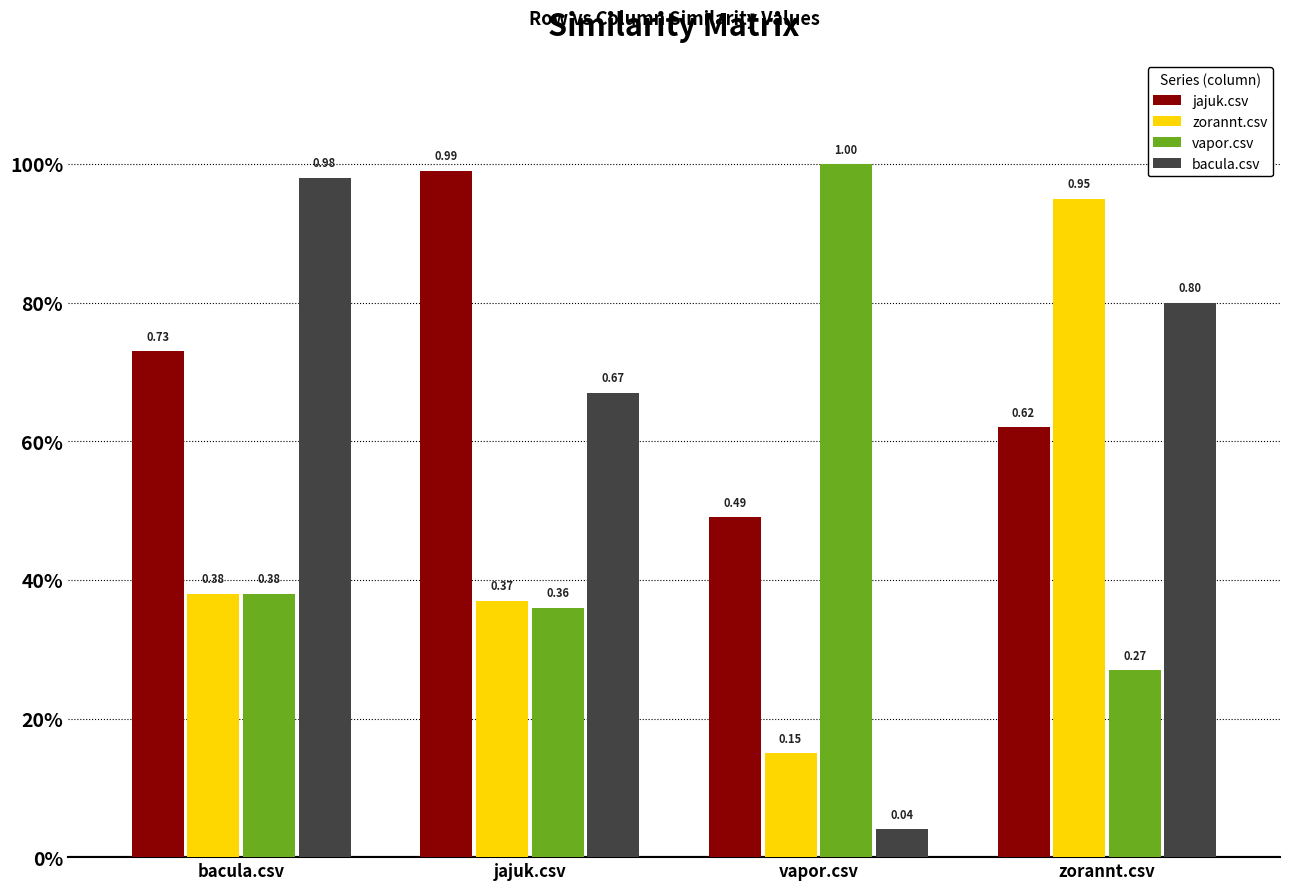

List the series in order of their overall mean, lowest first.

zorannt.csv, vapor.csv, bacula.csv, jajuk.csv